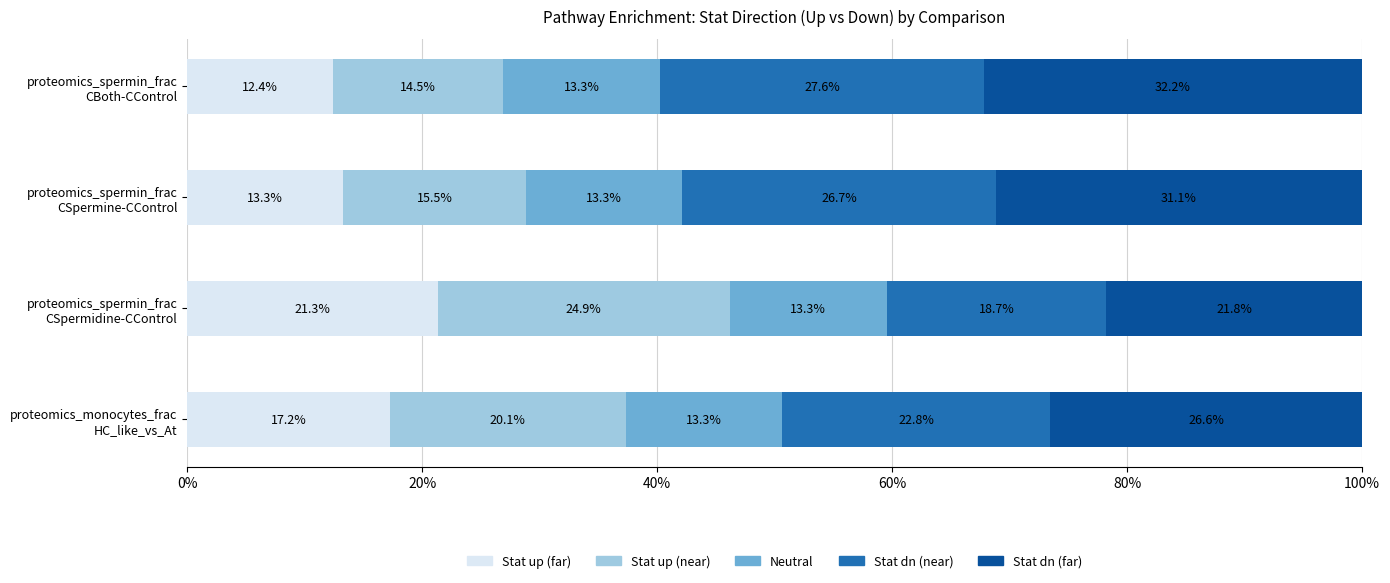

What is the difference between the maximum and minimum values in the Stat up (far) series?

8.9